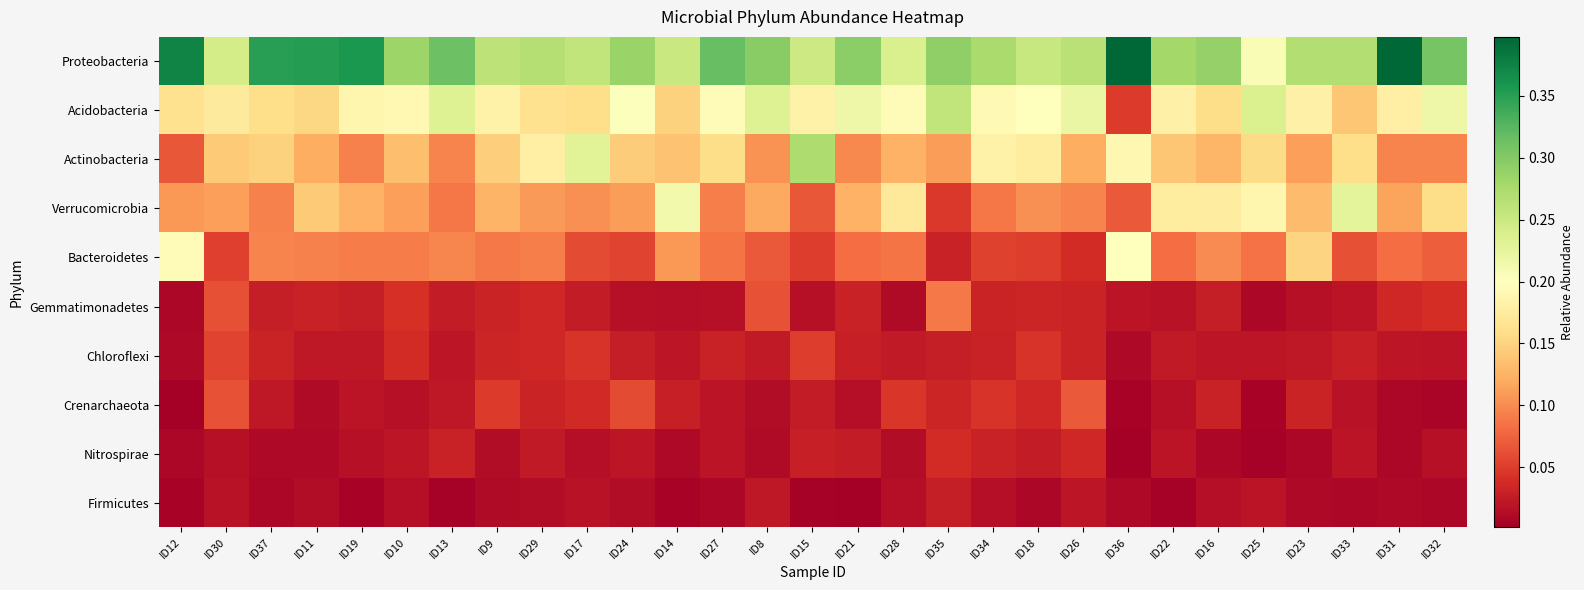

Which category has the lowest value across all series?

ID12